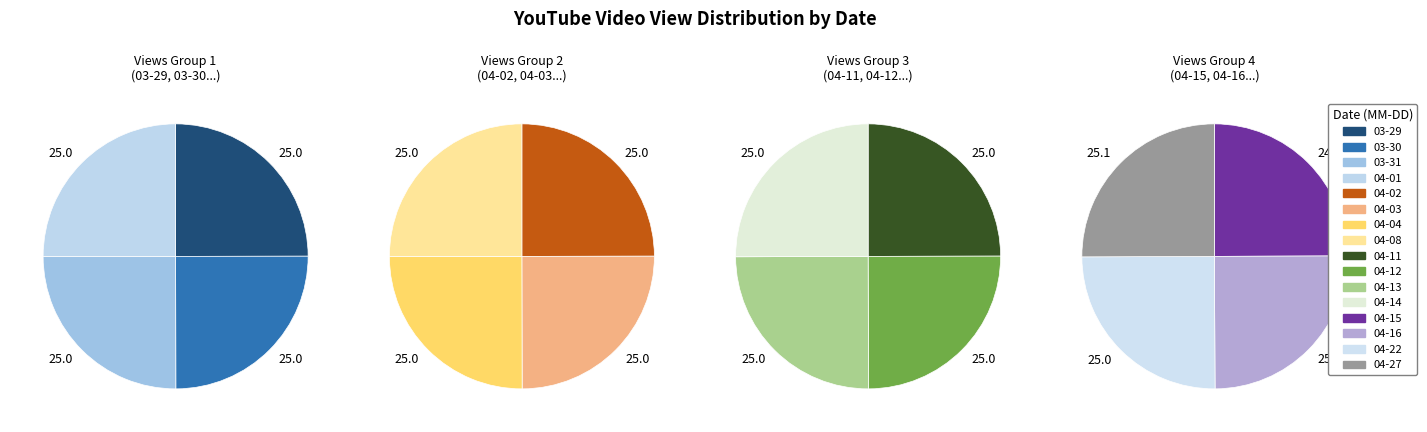

What is the largest slice in the pie chart?

2021-04-27